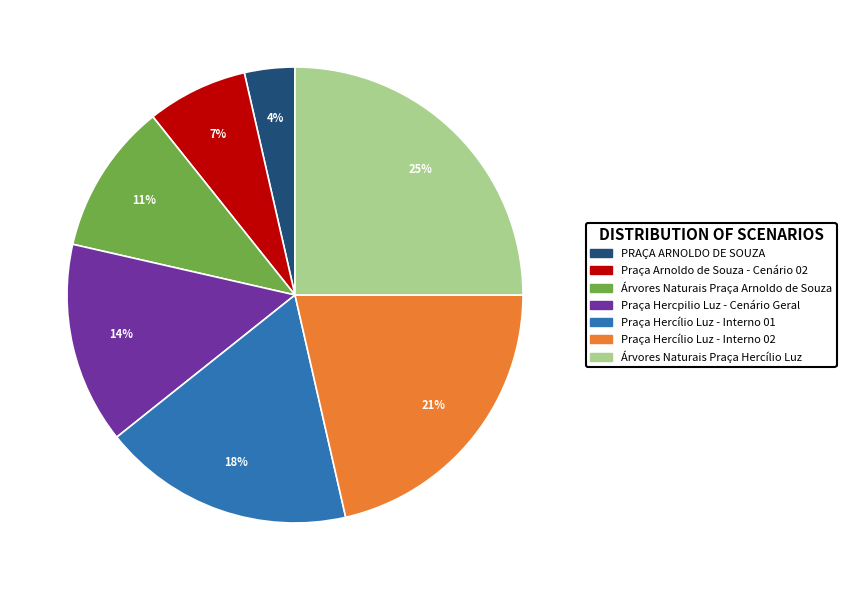

To the nearest percent, what is the average slice percentage?

14%